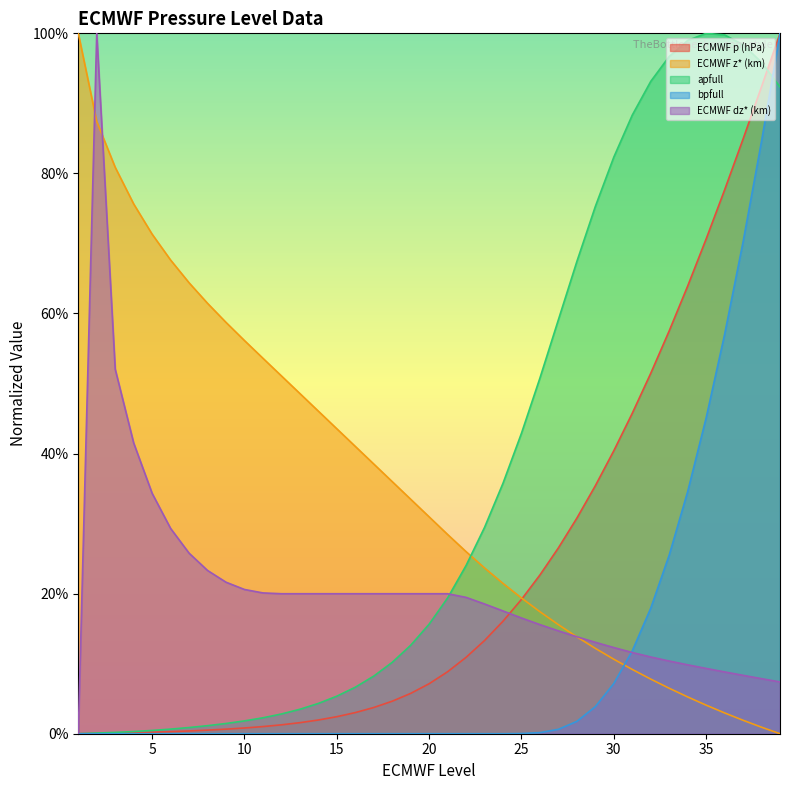

Which series changed the most between 24 and 28?

apfull